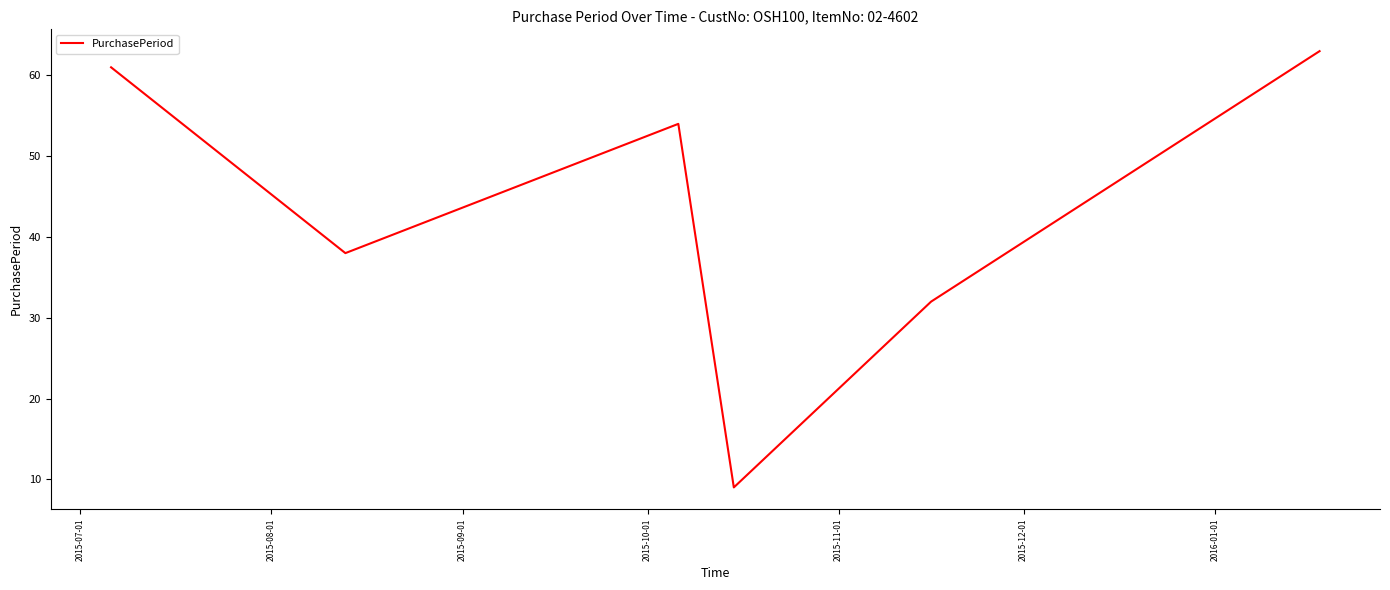

True or false: there are more than 1 points higher than both neighbors.

False